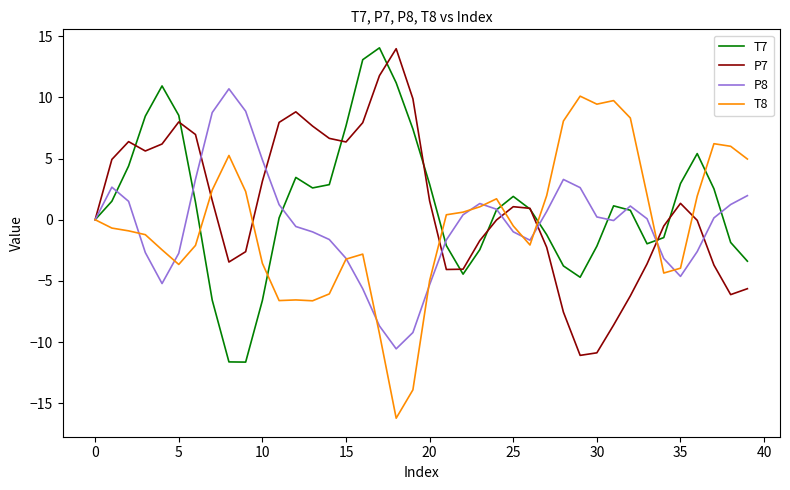

What is the minimum value shown in the chart?

-16.2